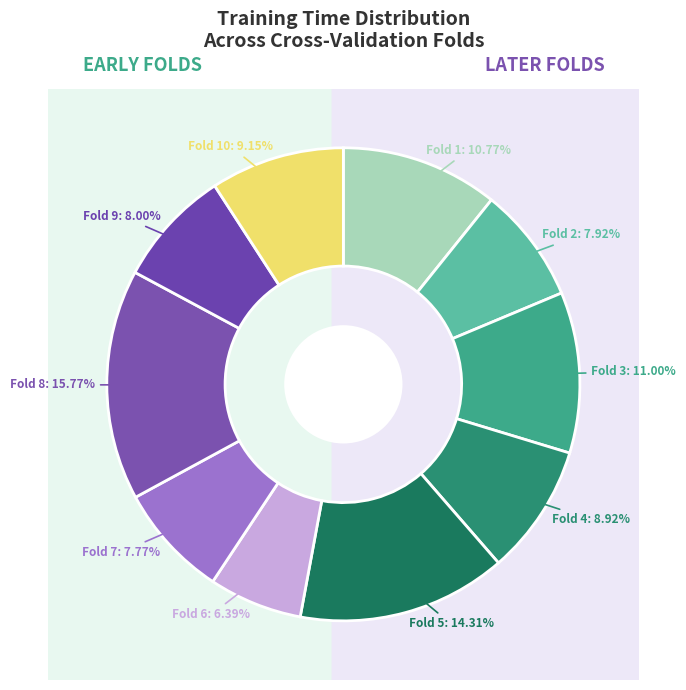

Is there any slice that represents more than half of the pie?

No